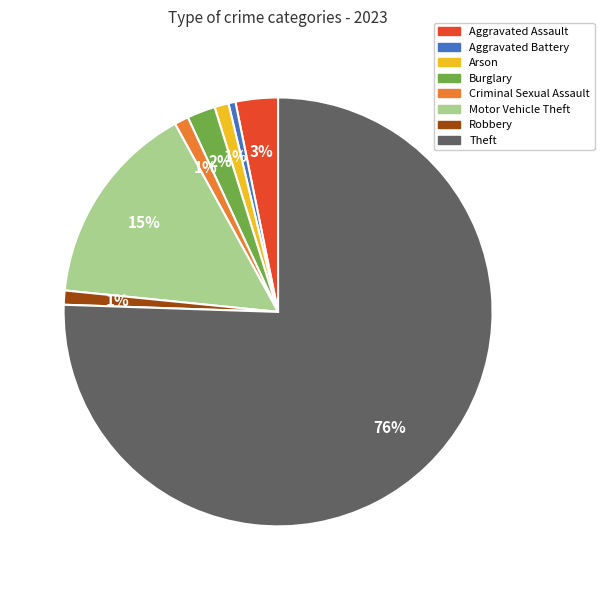

To the nearest percent, what portion does Robbery represent?

1%